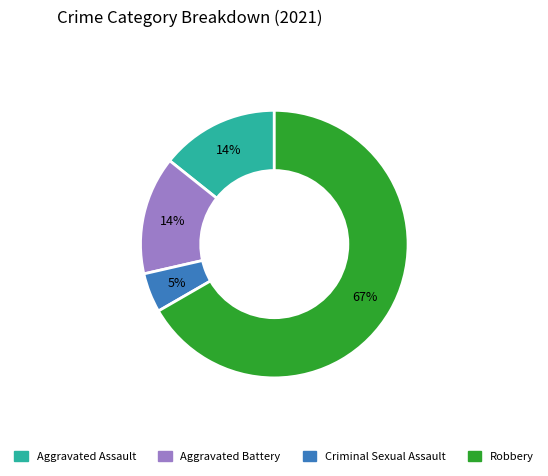

To the nearest percent, what is the combined percentage of Robbery and Aggravated Assault?

81%